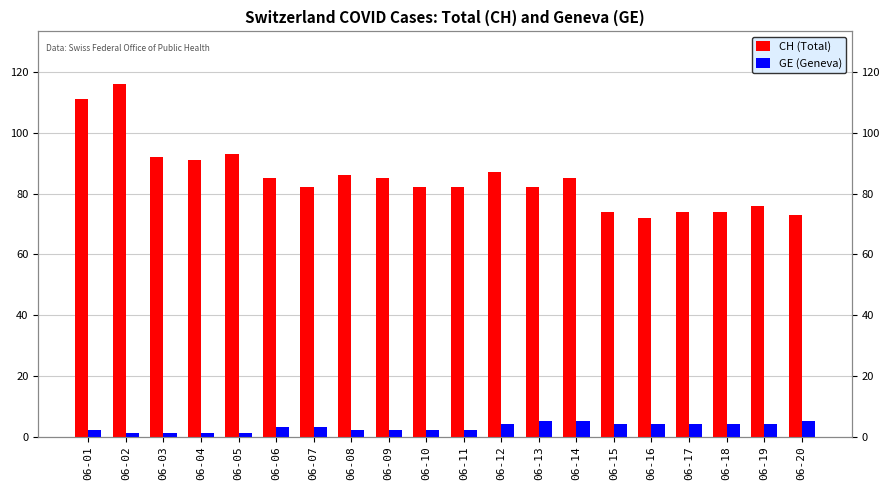

What is the difference between the maximum and second lowest values in the CH (Total) series?

43